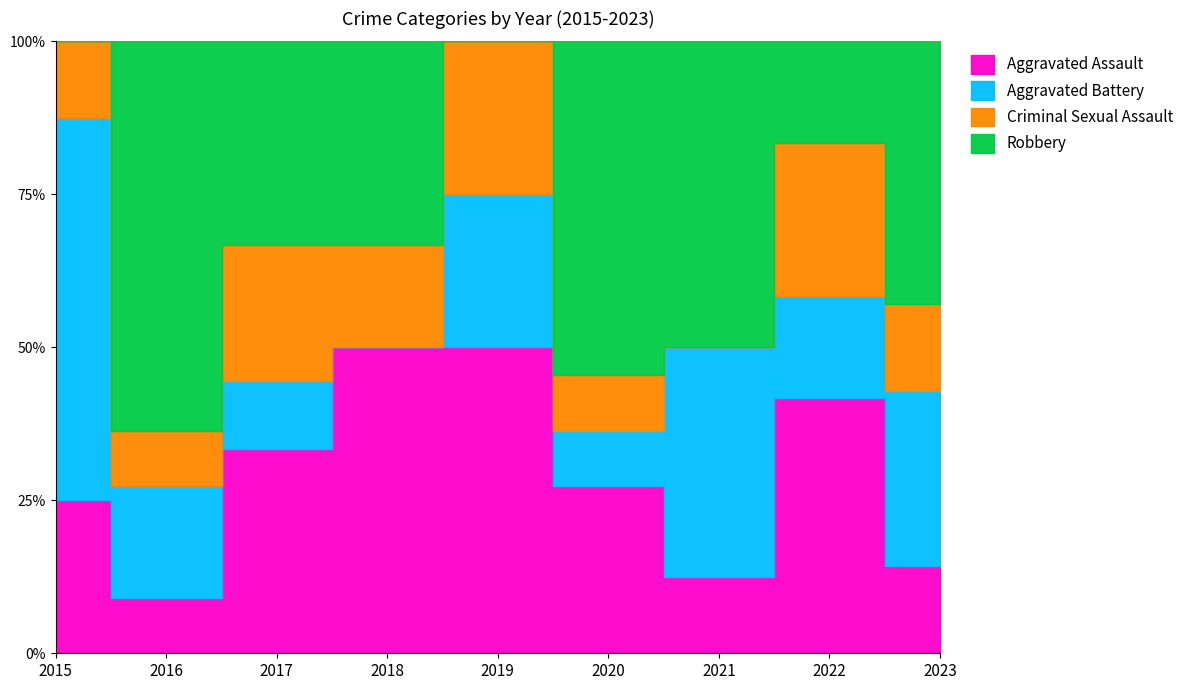

Read the Aggravated Battery value at 2017.

1